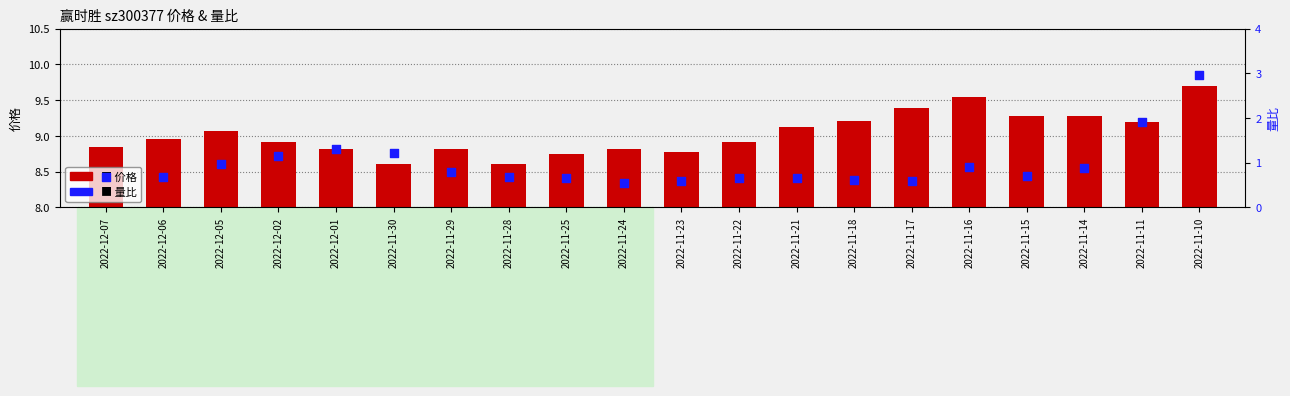

What are all the series names shown in the legend?

价格, 量比